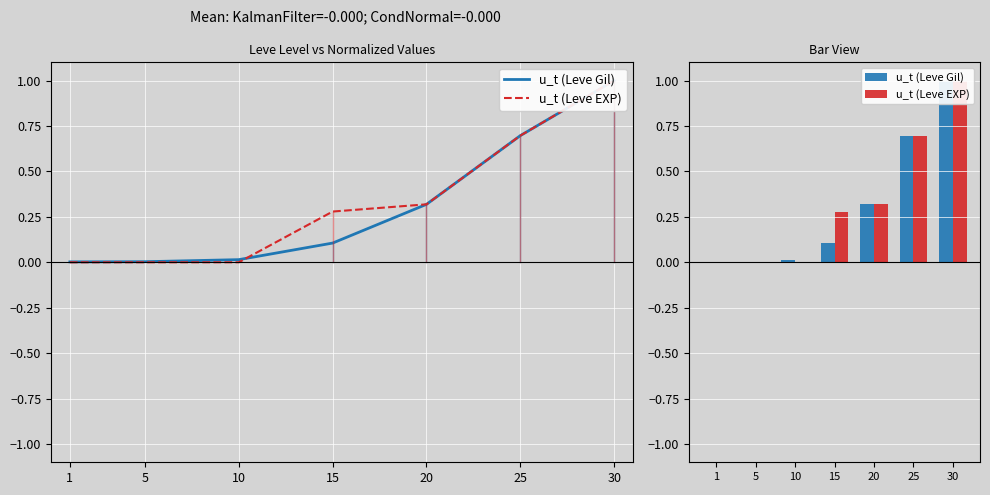

Which category has the highest value in the u_t (Leve Gil) series?

30